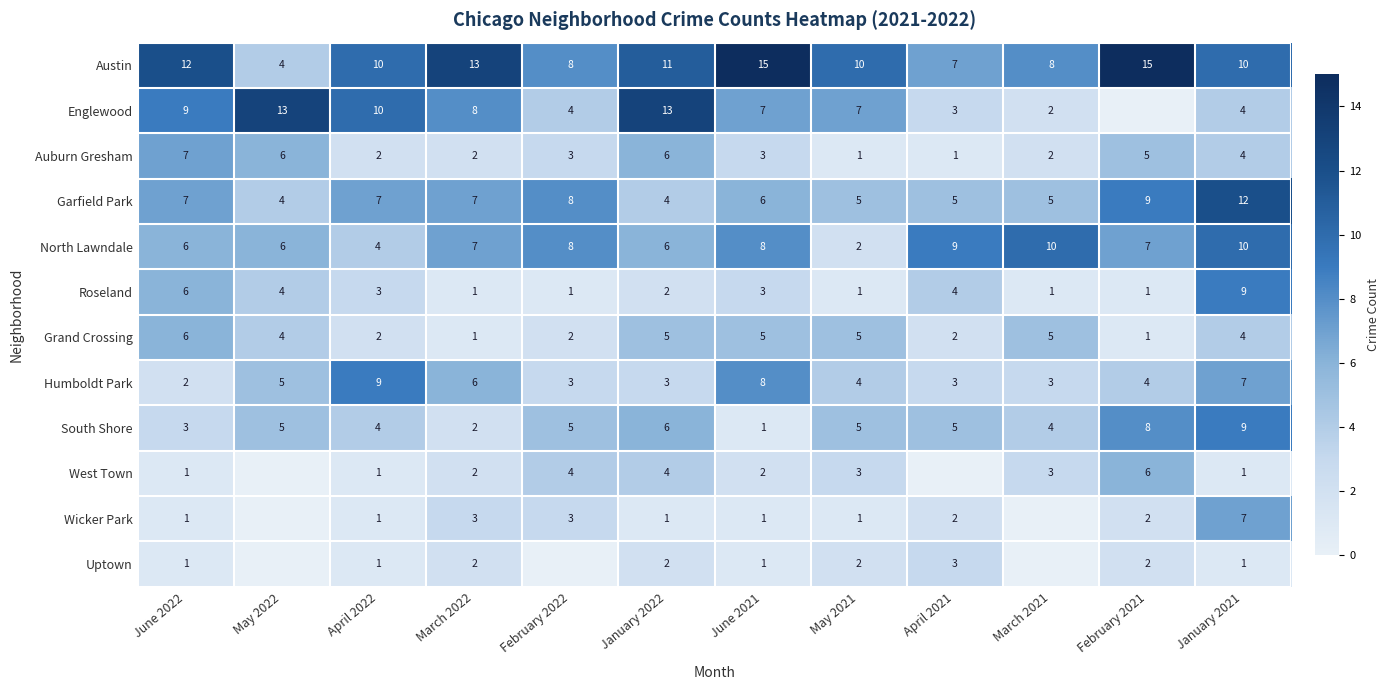

Which series changed the most between January 2022 and May 2021?

Englewood